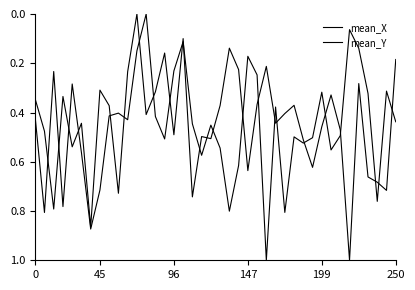

Does the chart have visible grid lines?

No